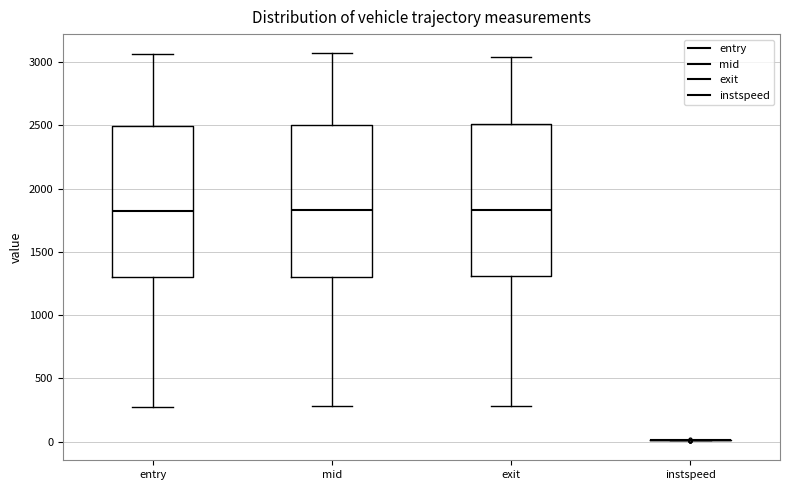

Reading left to right, transcribe this box plot: for each box, give where its median line is, the range the box spans, and where its two whiskers end, as read against the y-axis. The values are not printed on the chart, so give them approximately, as read against the axis.

entry: median 1850, box 1300 to 2500, whiskers 250 to 3050
mid: median 1850, box 1300 to 2500, whiskers 300 to 3050
exit: median 1850, box 1300 to 2500, whiskers 300 to 3050
instspeed: box collapsed to a line at 0, whiskers 0 to 0